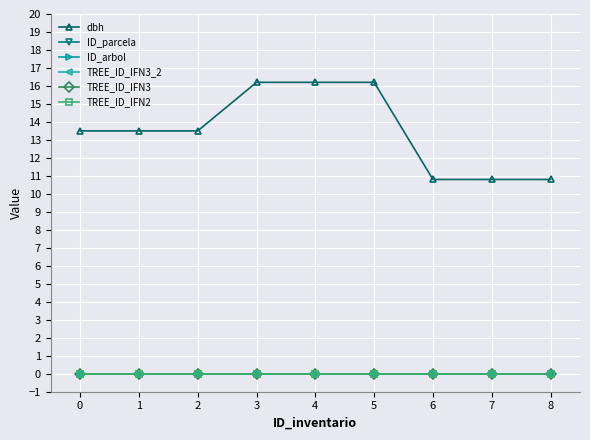

Does the chart have visible grid lines?

Yes